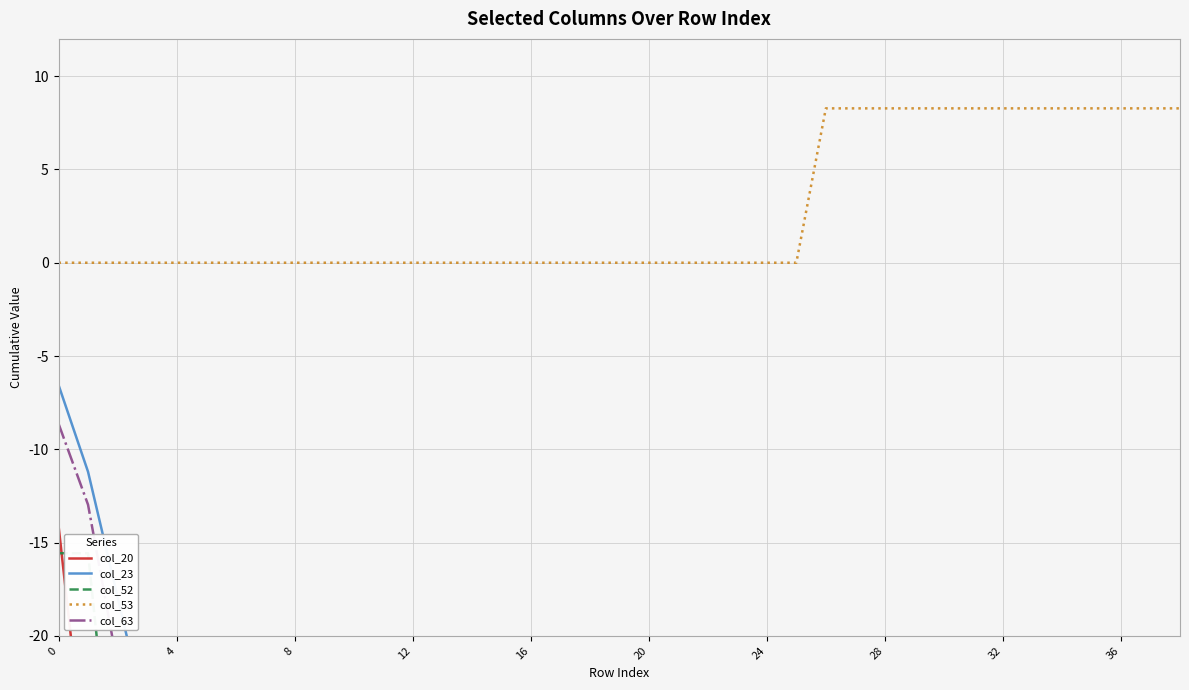

Rank the series at 30 from lowest to highest value.

col_20, col_52, col_63, col_23, col_53